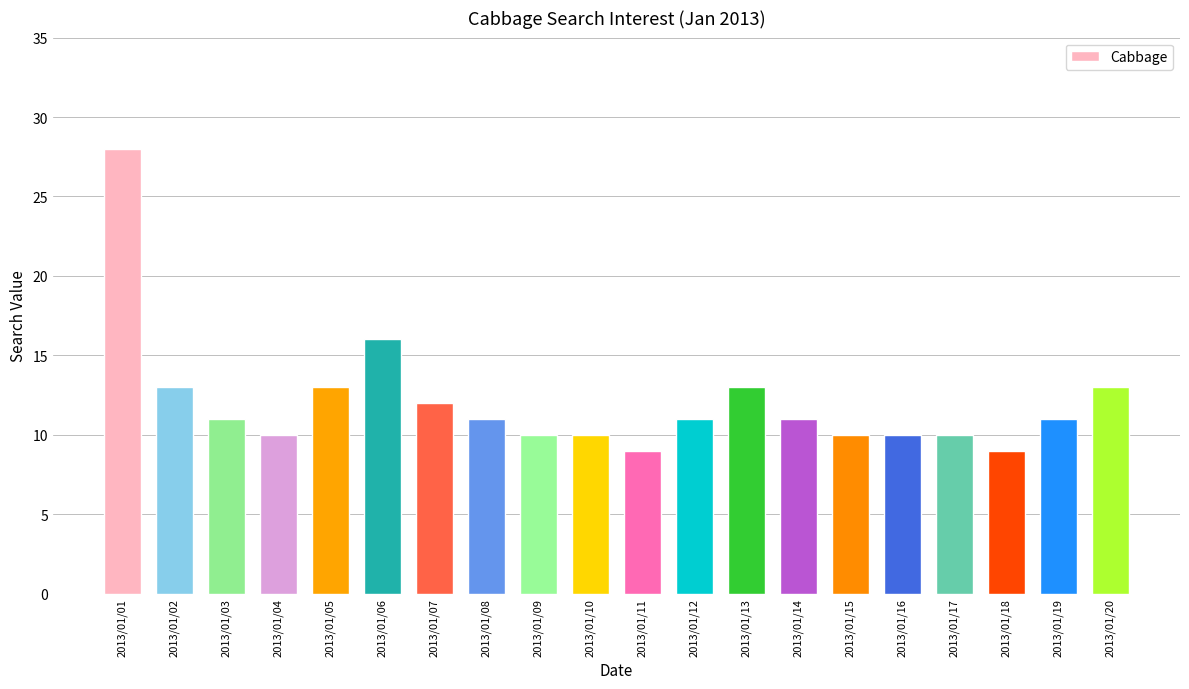

Count the number of data series in this chart.

1